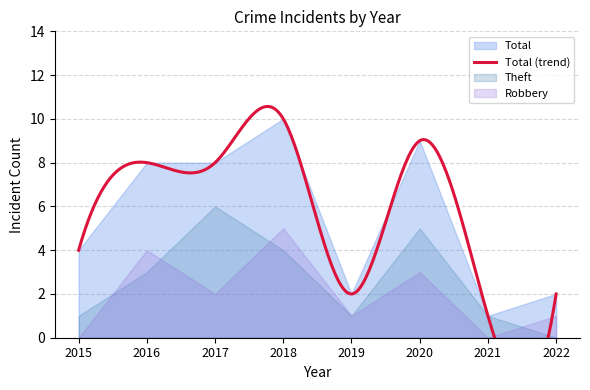

Rank the series at 2015 from highest to lowest value.

Total, Theft, Robbery